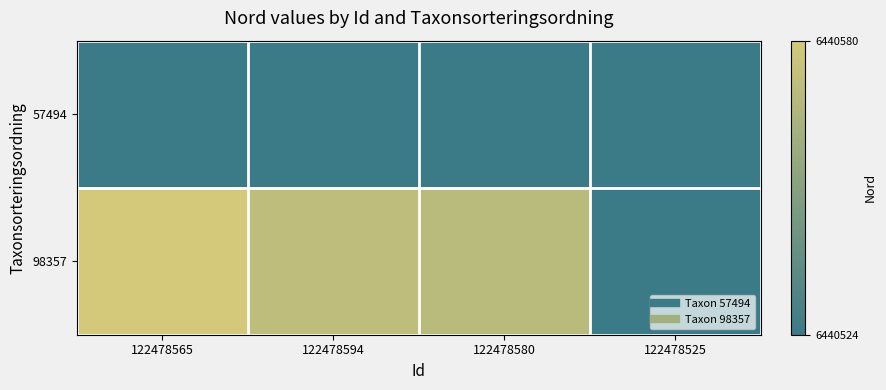

Reading left to right, extract all data points from this chart.

57494: 122478565=0.0	122478594=0.0	122478580=0.0	122478525=0.0
98357: 122478565=1.0	122478594=0.9	122478580=0.8	122478525=0.0